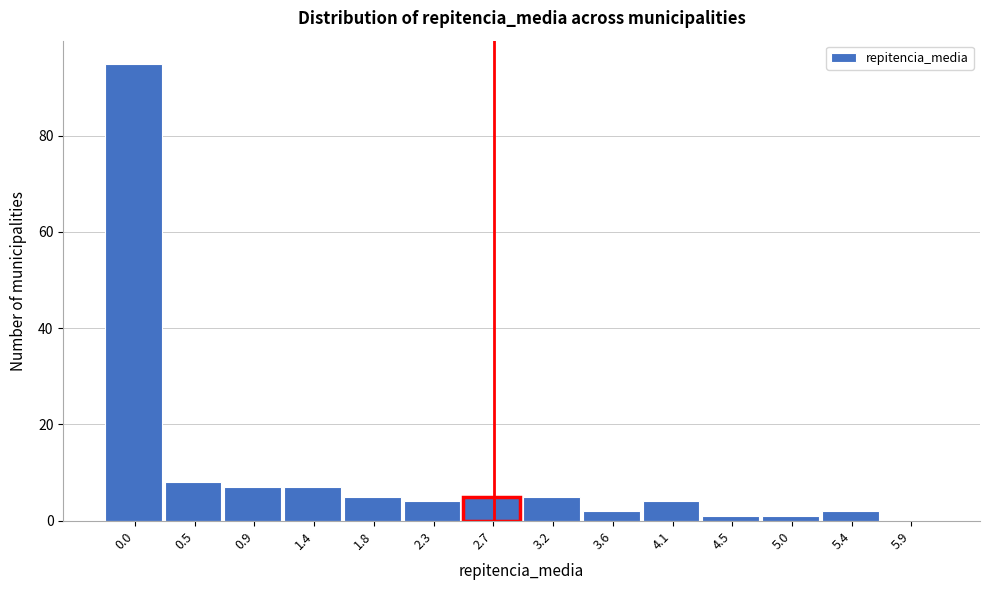

Reading left to right, what are all the values shown in this chart?

0.0=95	0.5=8	0.9=7	1.4=7	1.8=5	2.3=4	2.7=5	3.2=5	3.6=2	4.1=4	4.5=1	5.0=1	5.4=2	5.9=0